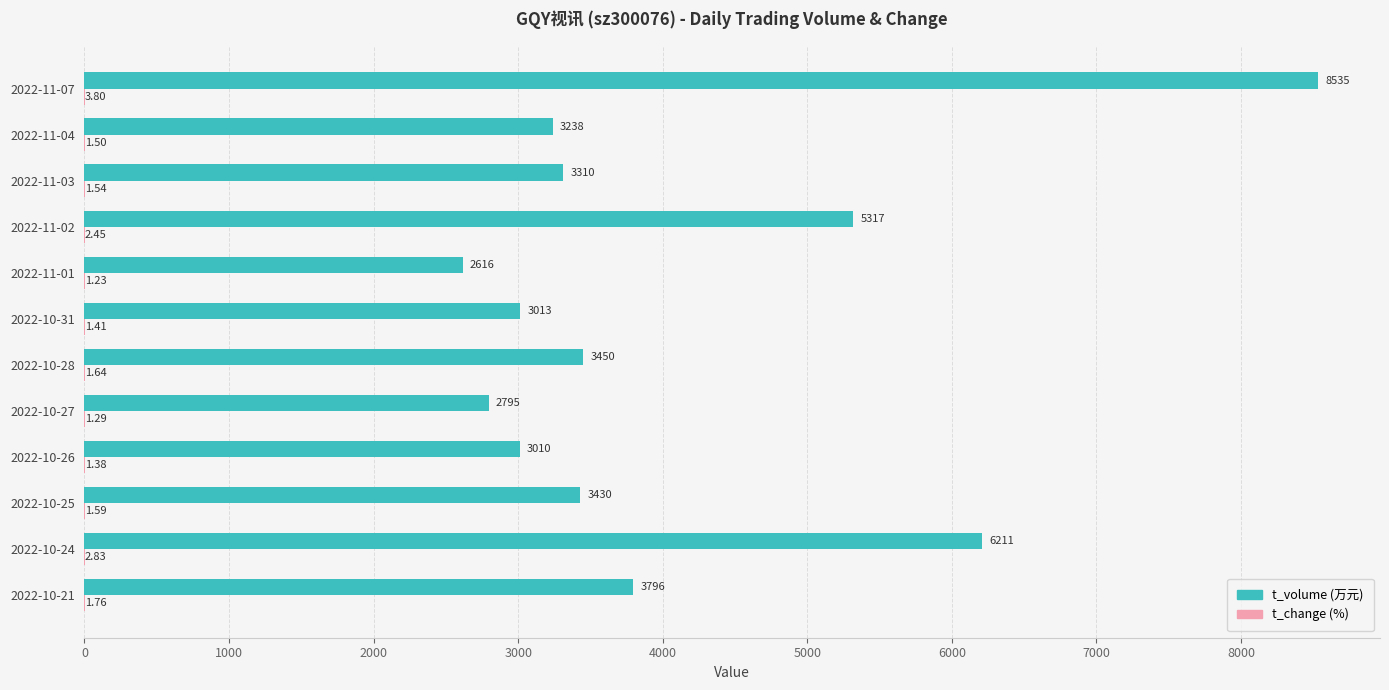

At which category is the sum across all series the highest?

2022-11-07